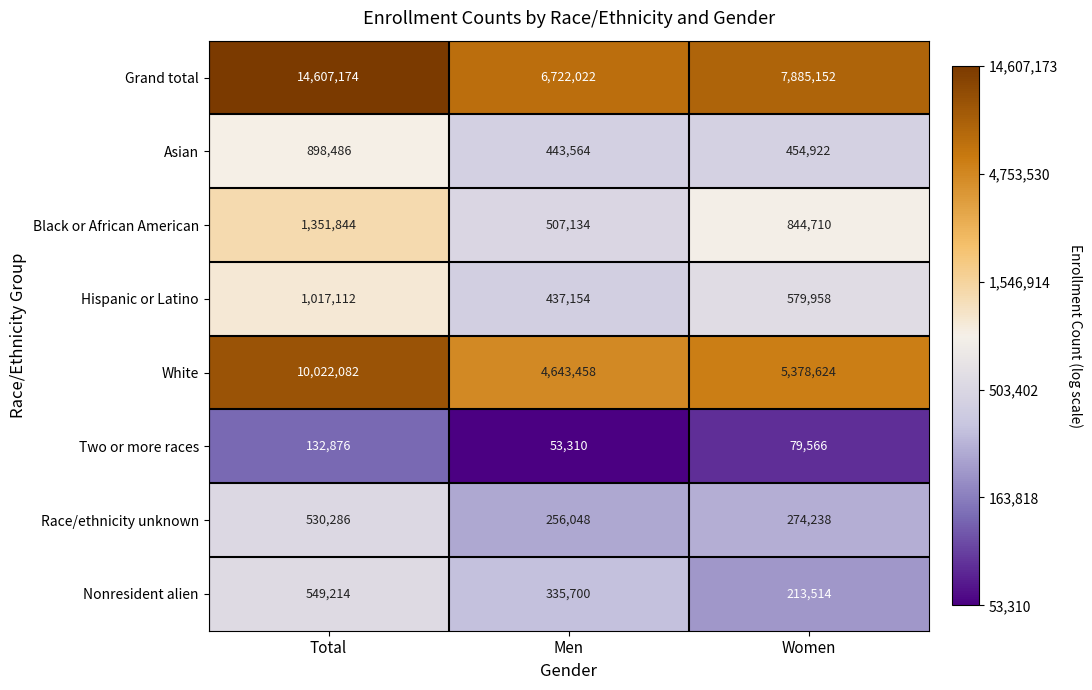

Is the value of Two or more races at Men greater than the value of Hispanic or Latino at Women?

No